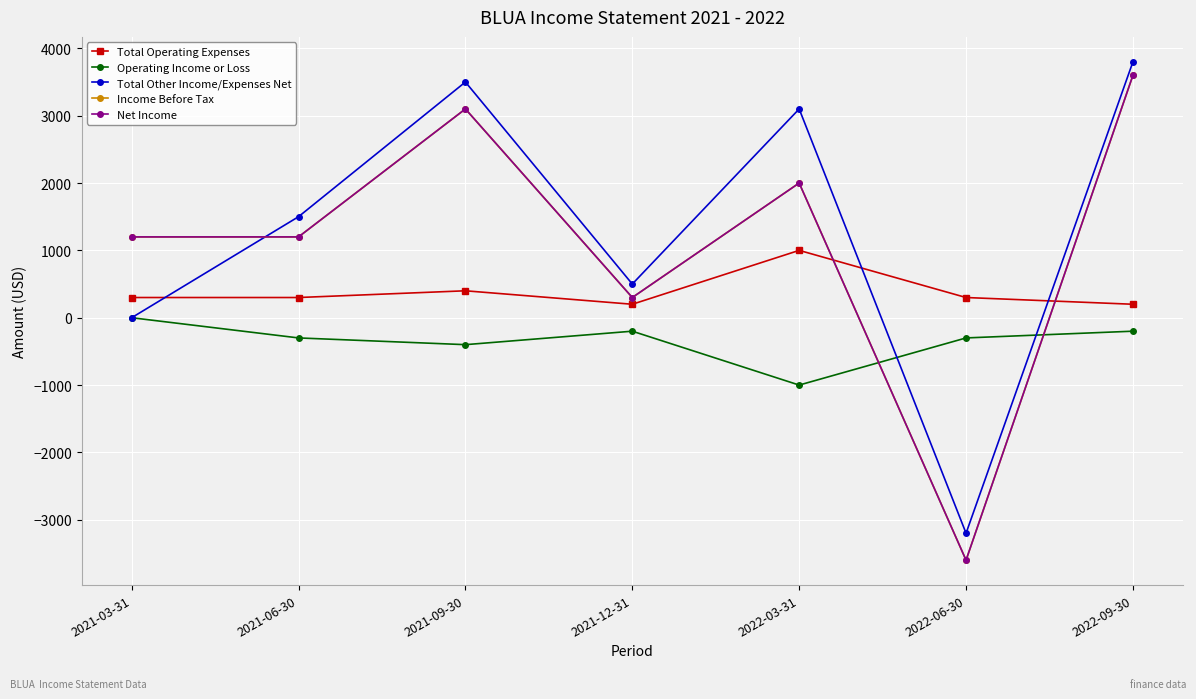

Does the chart have visible grid lines?

Yes